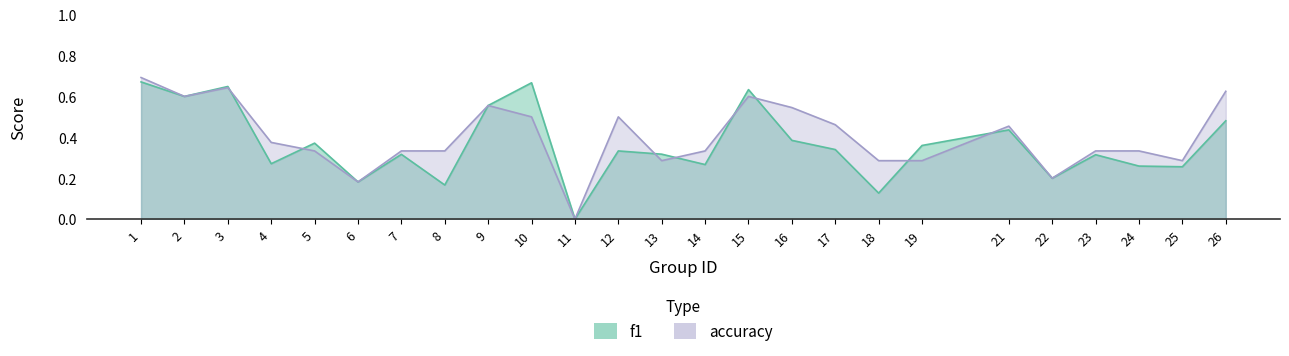

What are all the series names shown in the legend?

f1, accuracy